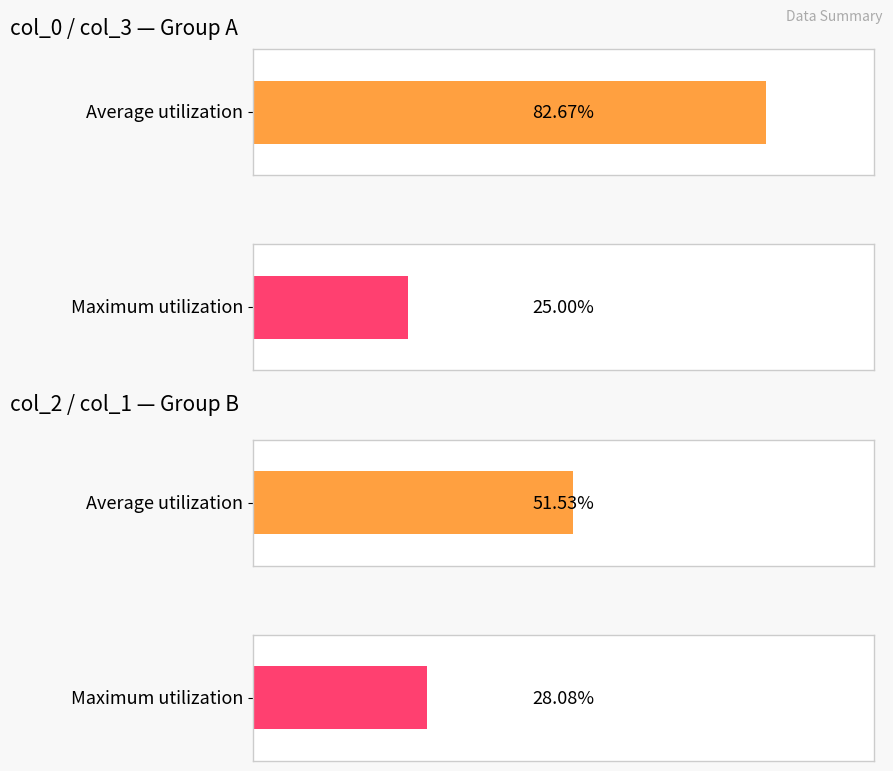

True or false: col_0 has a value of 4.8 at Church Of Dromore.

False